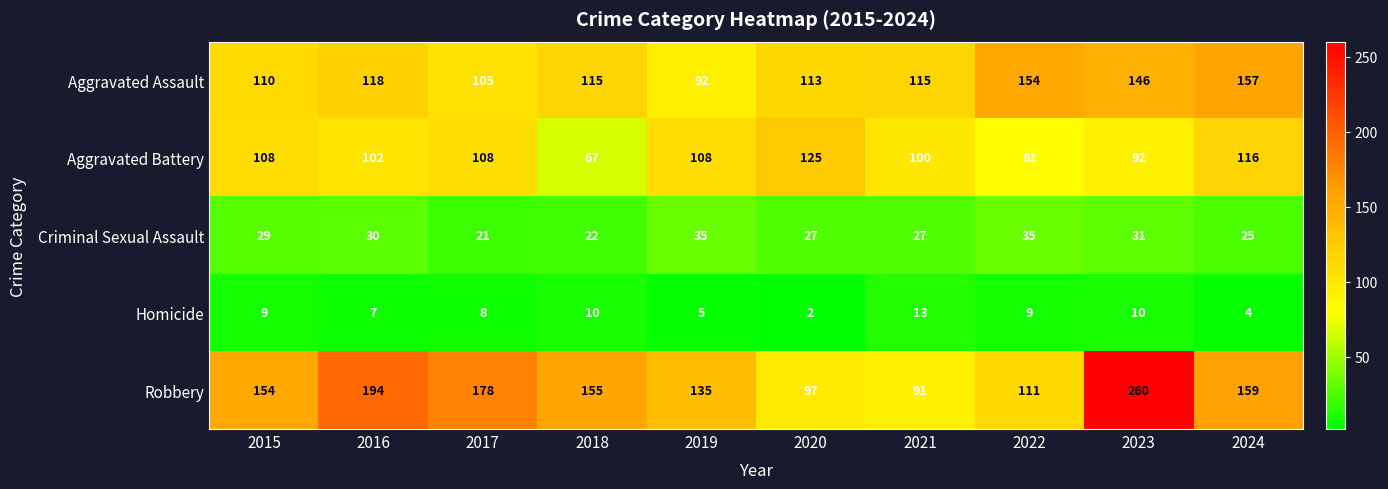

Where does the Robbery series first go above 155?

2016